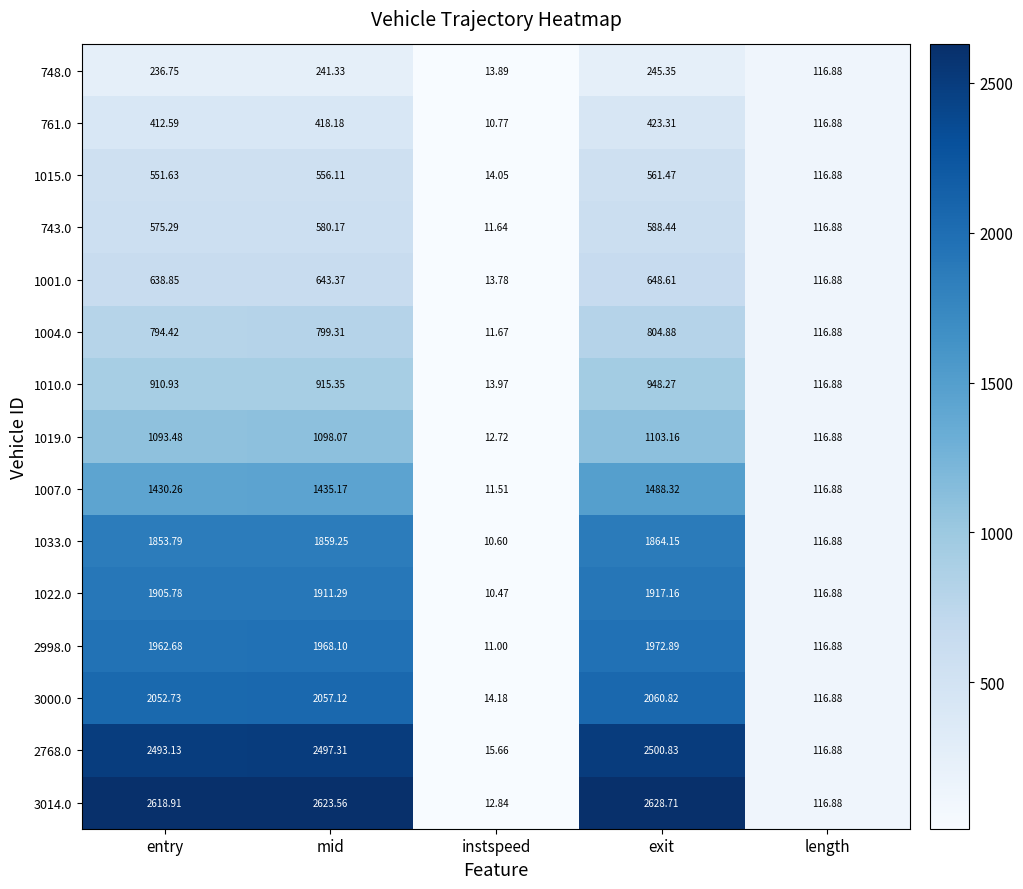

Which series has the largest total across all categories?

3014.0